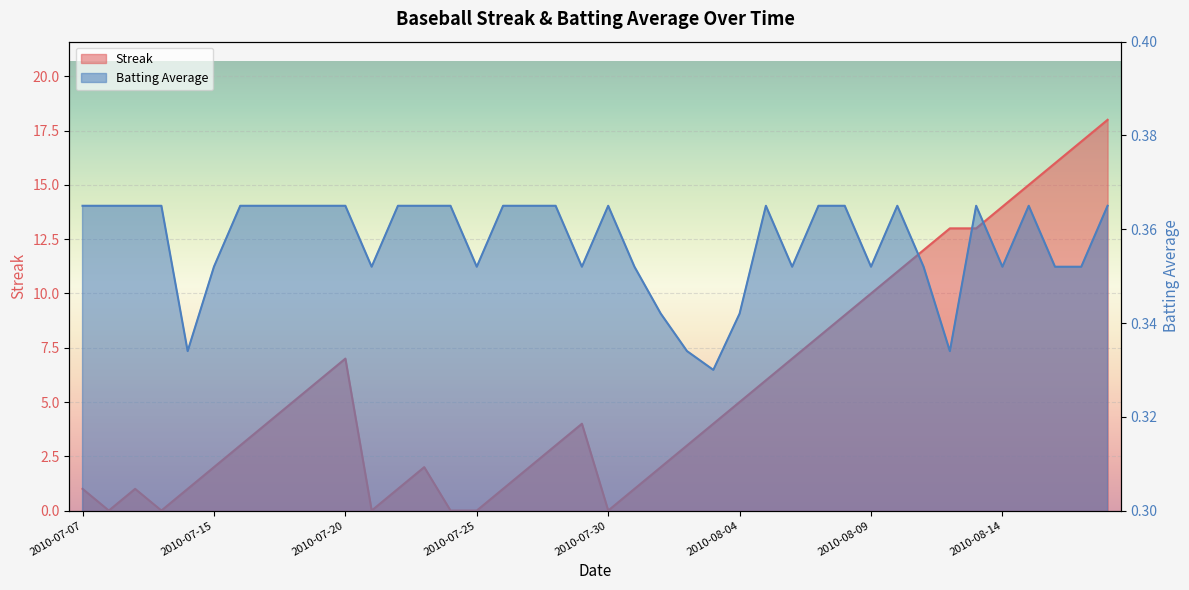

How many series are shown in this chart?

2